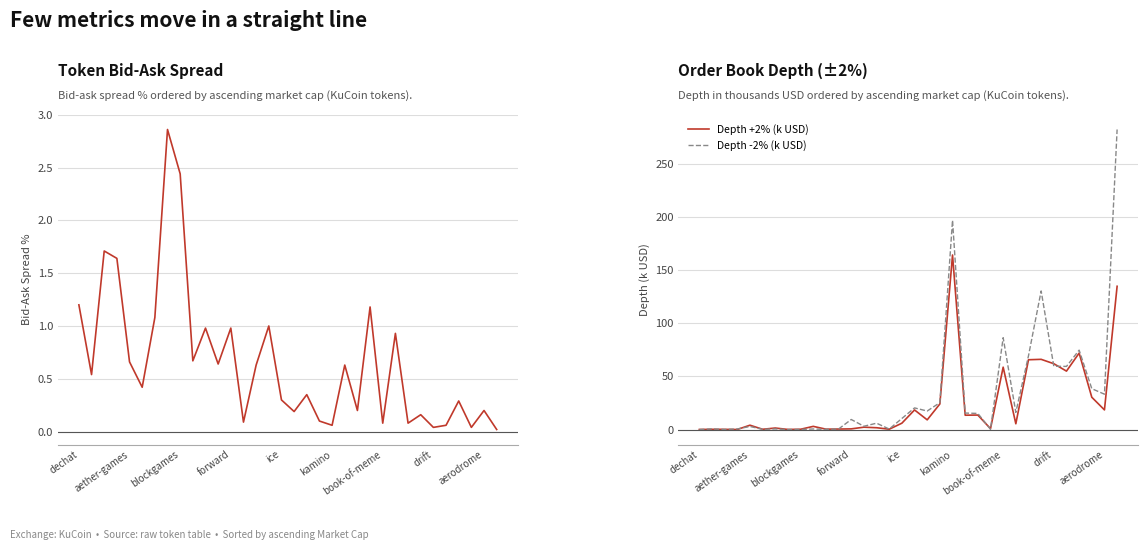

True or false: Depth -2% (k USD) has a value of 197.1 at kamino.

True